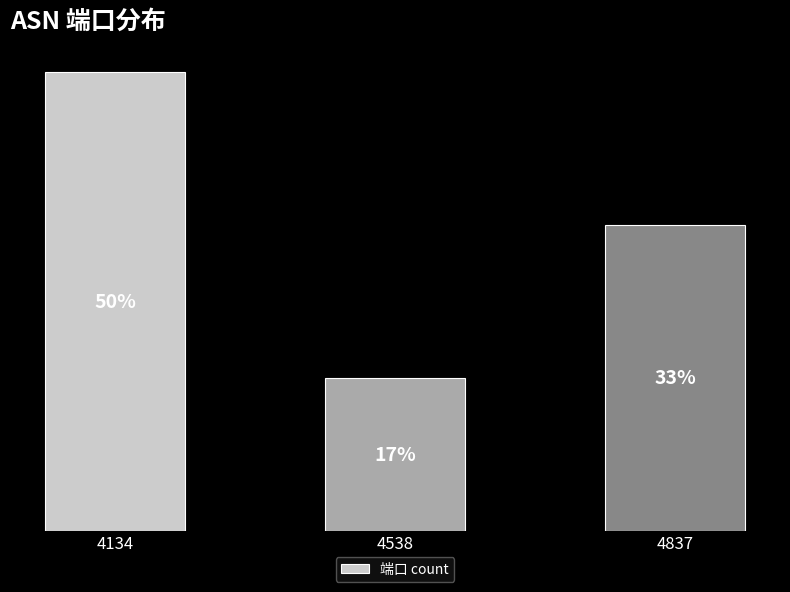

List the labels in order of value, largest first.

4134, 4837, 4538